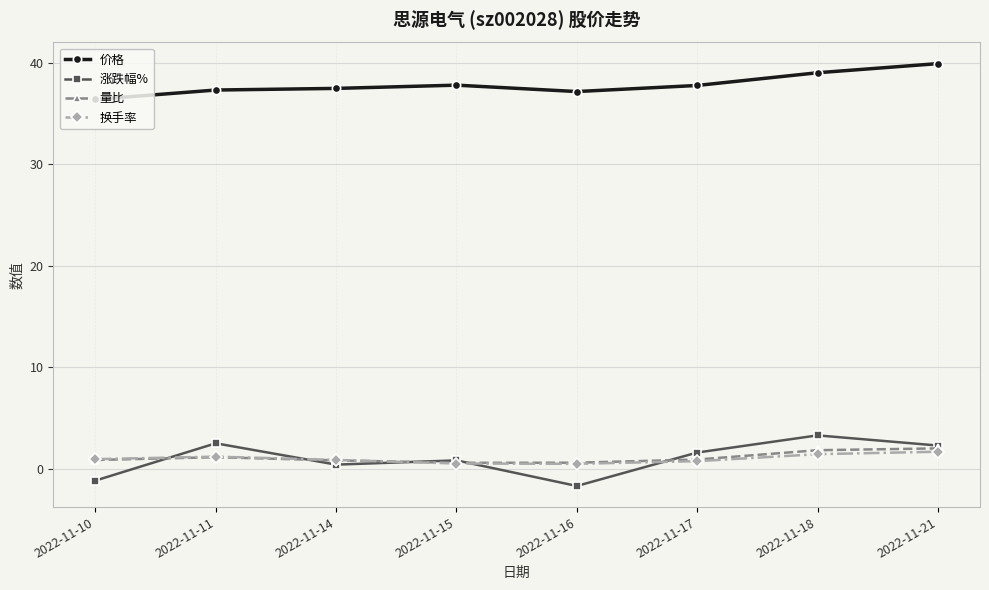

Is the value of 价格 at 2022-11-14 greater than the value of 换手率 at 2022-11-21?

Yes